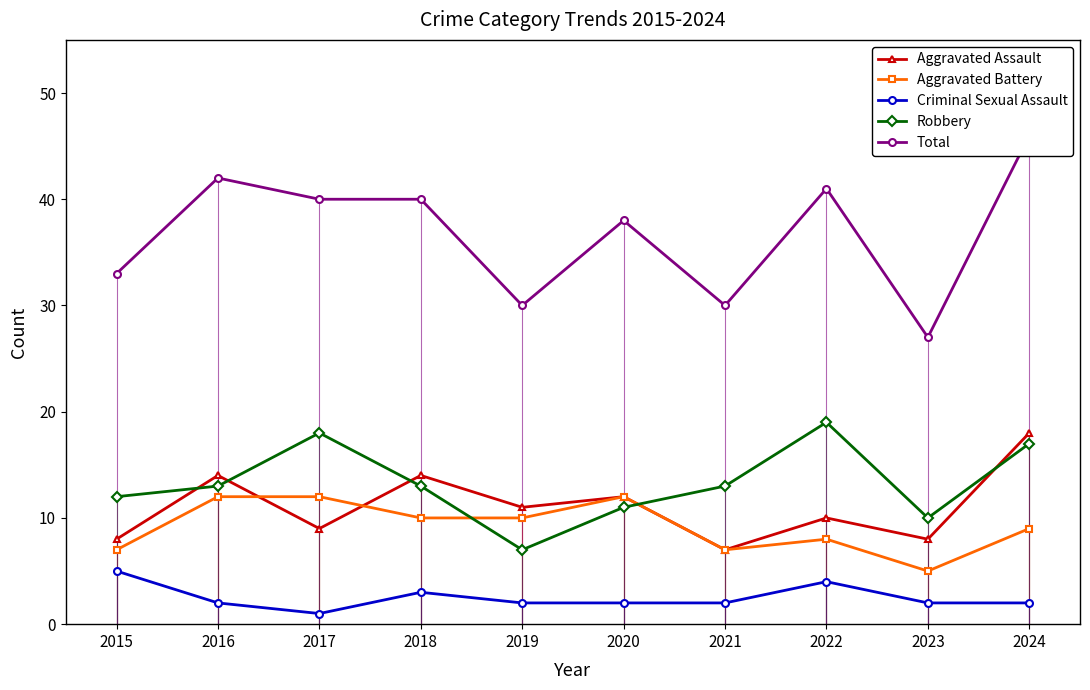

Rank the categories by Aggravated Battery value from highest to lowest.

2016, 2017, 2020, 2018, 2019, 2024, 2022, 2015, 2021, 2023